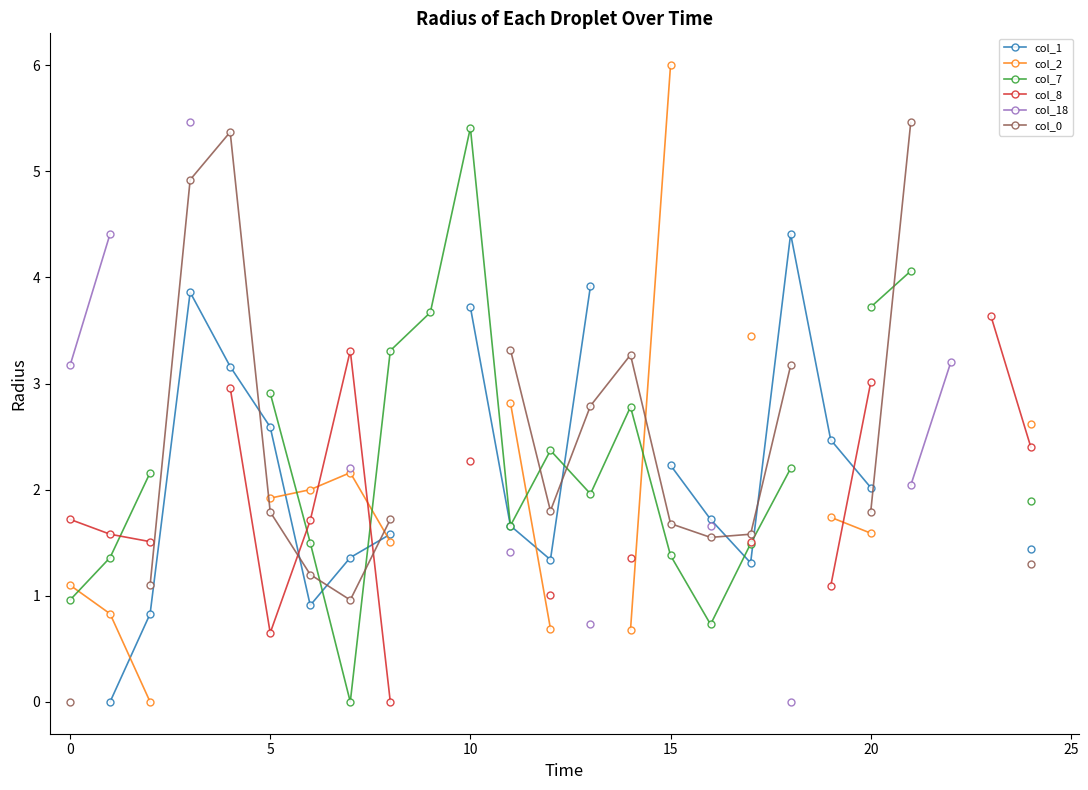

Which label corresponds to the largest value in the chart?

15